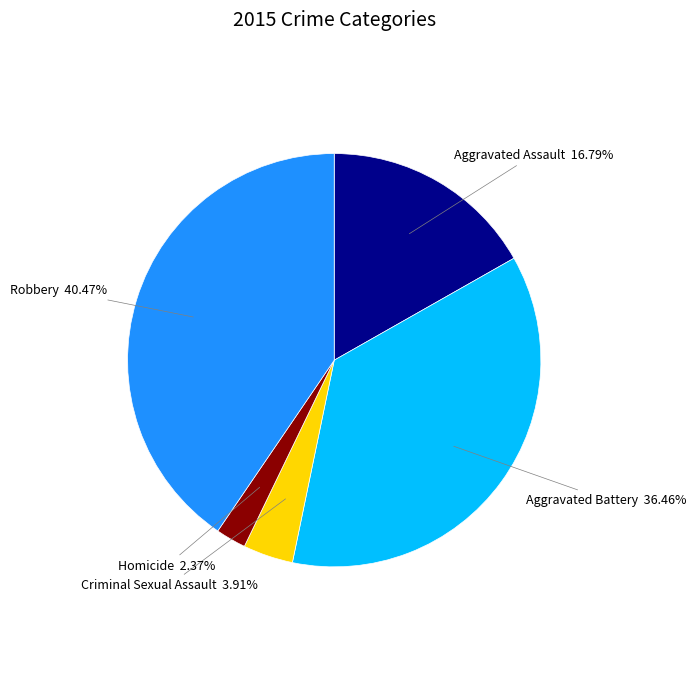

Does Aggravated Assault account for over 50% of the chart?

No